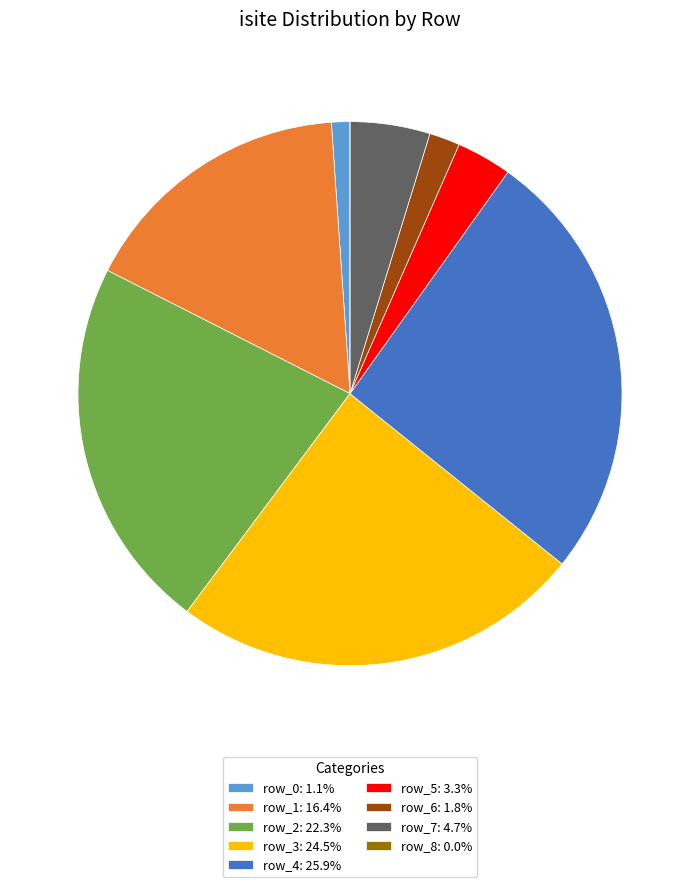

Does any single category account for the majority?

No